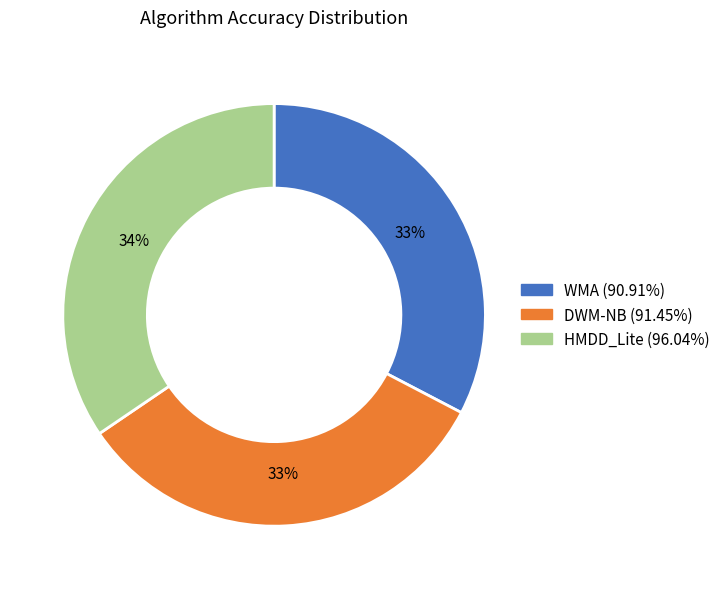

How many segments does this pie chart have?

3